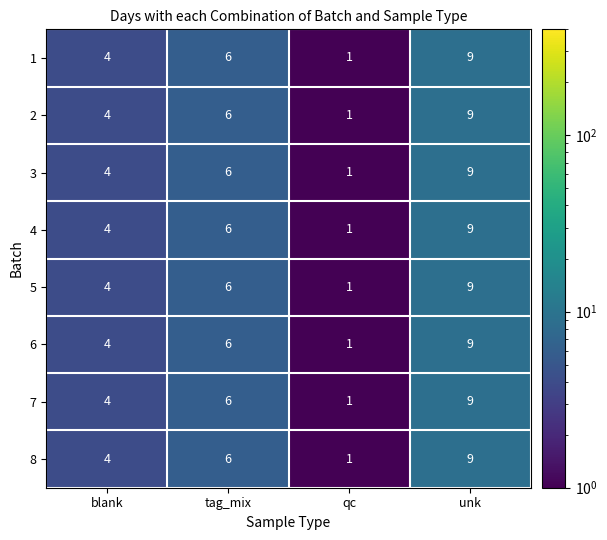

How many distinct data groups are displayed?

8